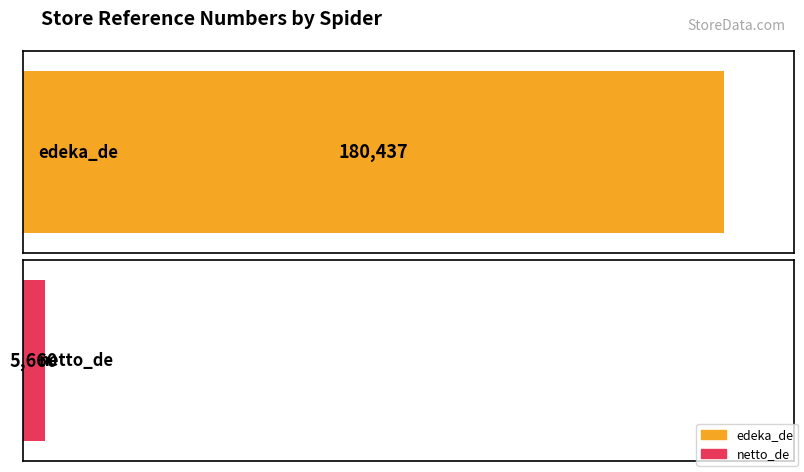

True or false: the data shows 115201 at edeka_de.

False